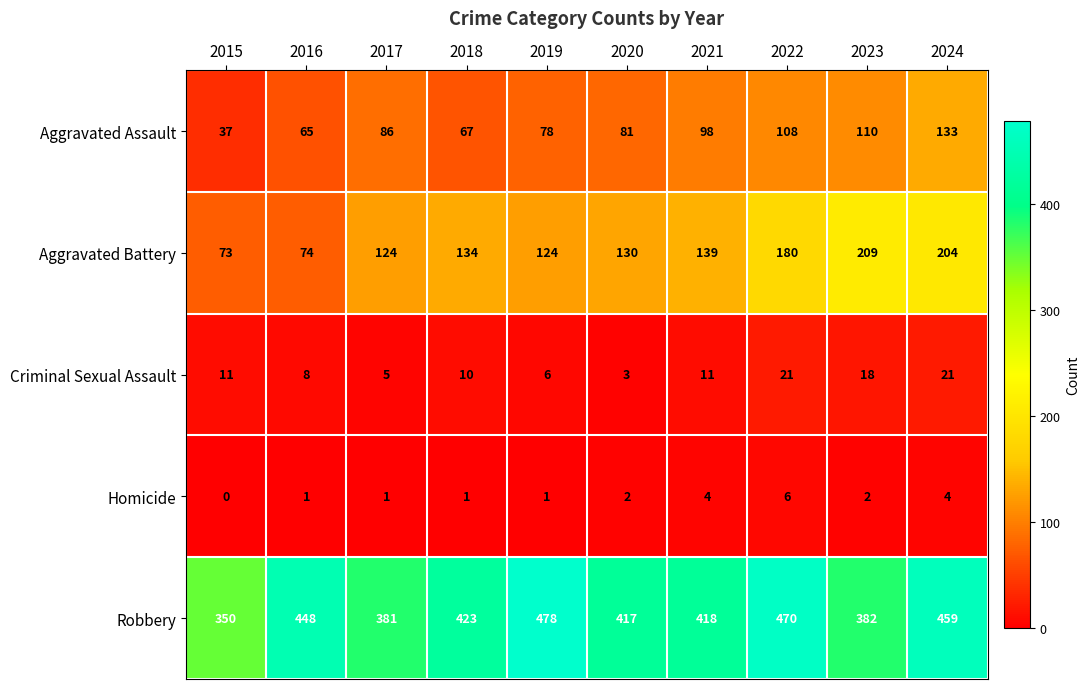

What is the sum of all Criminal Sexual Assault values?

114